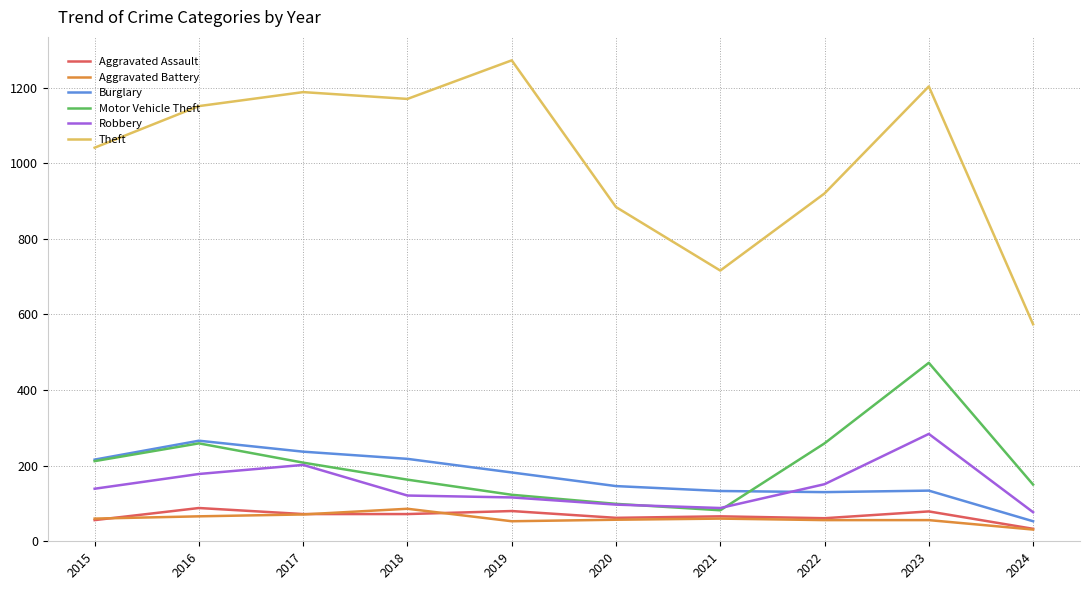

What are all the series names shown in the legend?

Aggravated Assault, Aggravated Battery, Burglary, Motor Vehicle Theft, Robbery, Theft